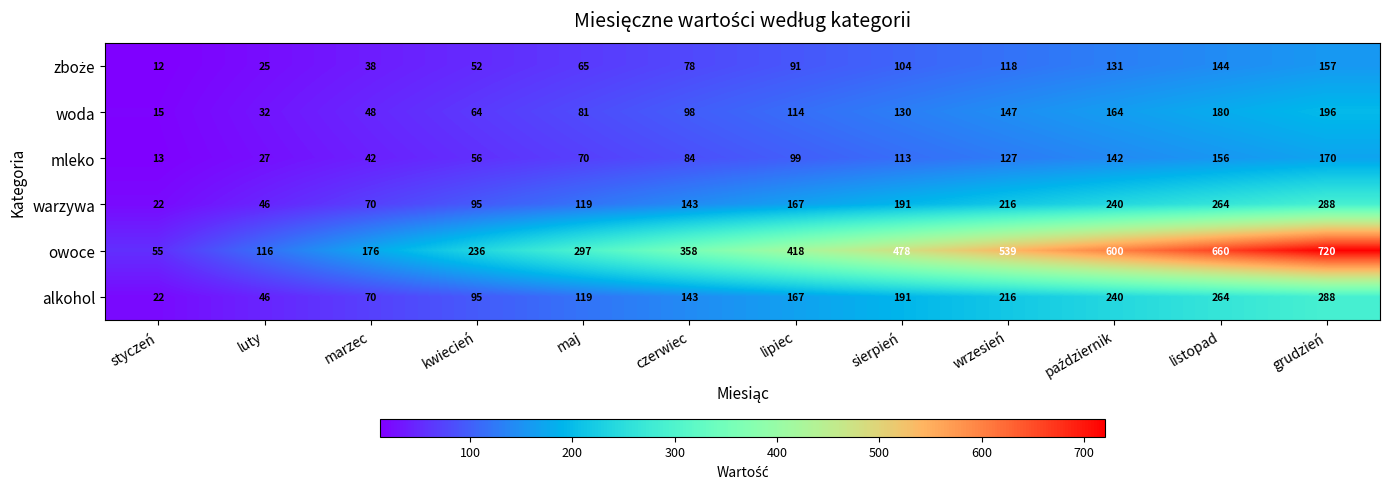

What is the spread (max minus min) of values at maj?

232